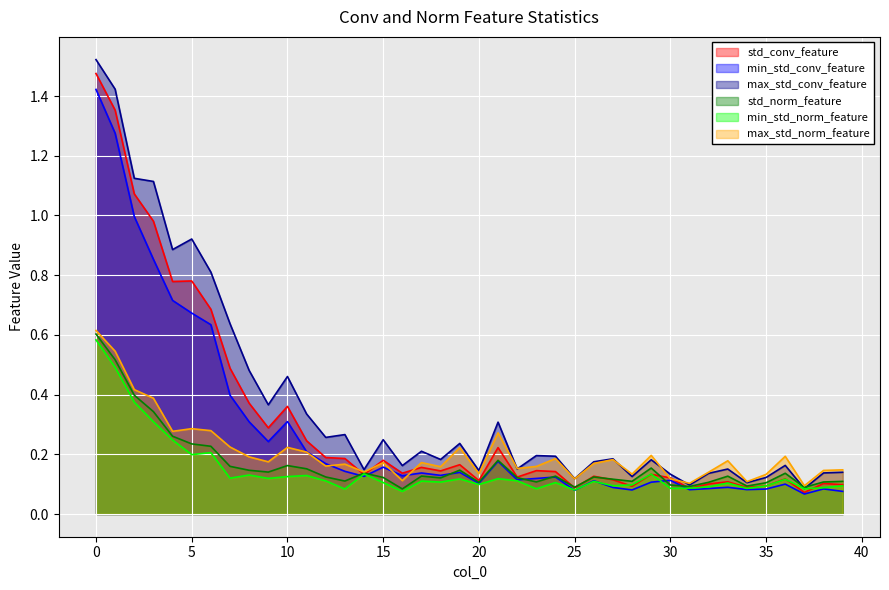

How many lines are shown in the chart?

6